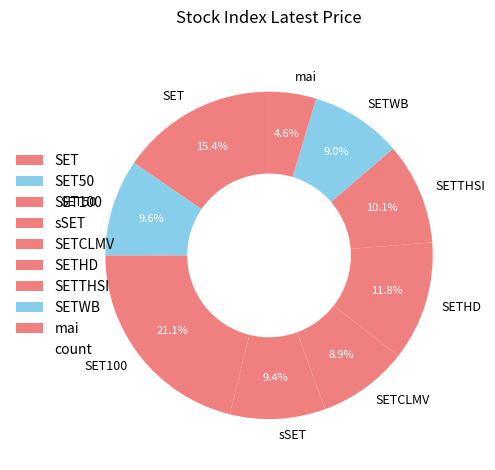

To the nearest percent, what portion does SETWB represent?

9%